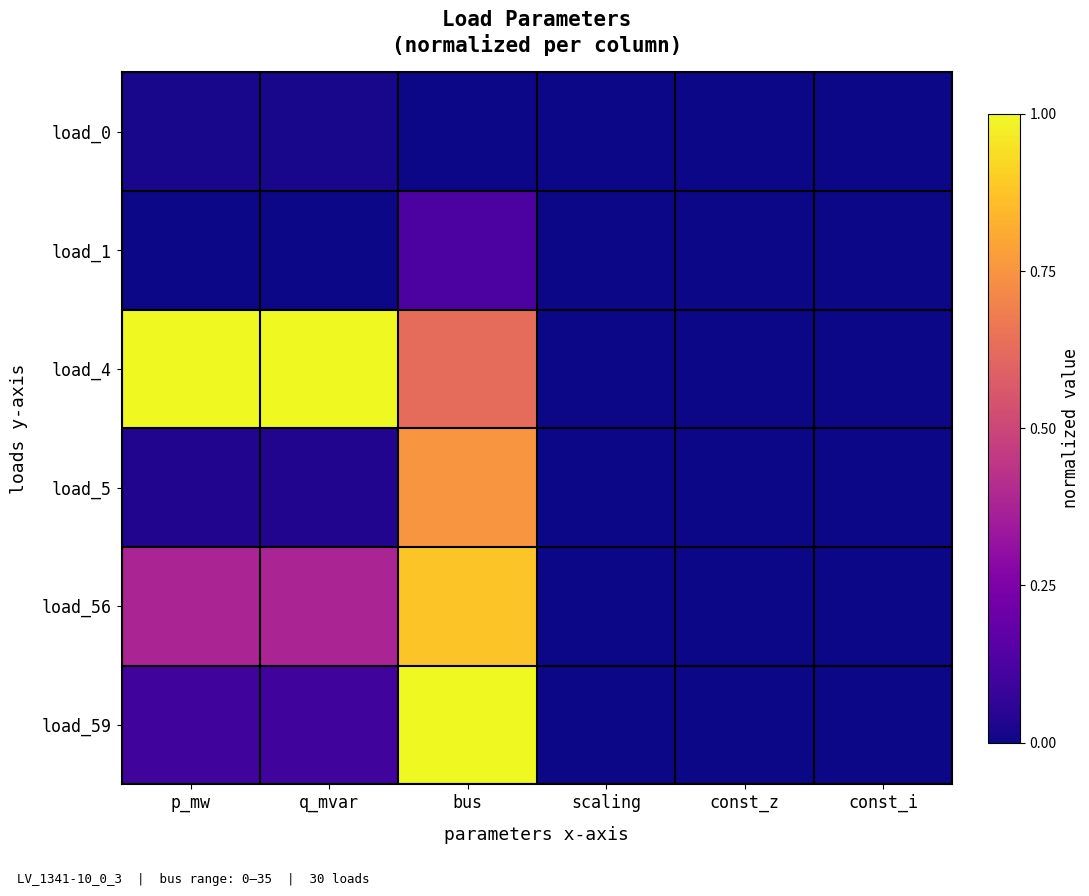

Reading left to right, extract all data points from this chart.

load_0: p_mw=0.0	q_mvar=0.0	bus=0.0	scaling=0.0	const_z=0.0	const_i=0.0
load_1: p_mw=0.0	q_mvar=0.0	bus=0.1	scaling=0.0	const_z=0.0	const_i=0.0
load_4: p_mw=1.0	q_mvar=1.0	bus=0.6	scaling=0.0	const_z=0.0	const_i=0.0
load_5: p_mw=0.0	q_mvar=0.0	bus=0.8	scaling=0.0	const_z=0.0	const_i=0.0
load_56: p_mw=0.4	q_mvar=0.4	bus=0.9	scaling=0.0	const_z=0.0	const_i=0.0
load_59: p_mw=0.1	q_mvar=0.1	bus=1.0	scaling=0.0	const_z=0.0	const_i=0.0